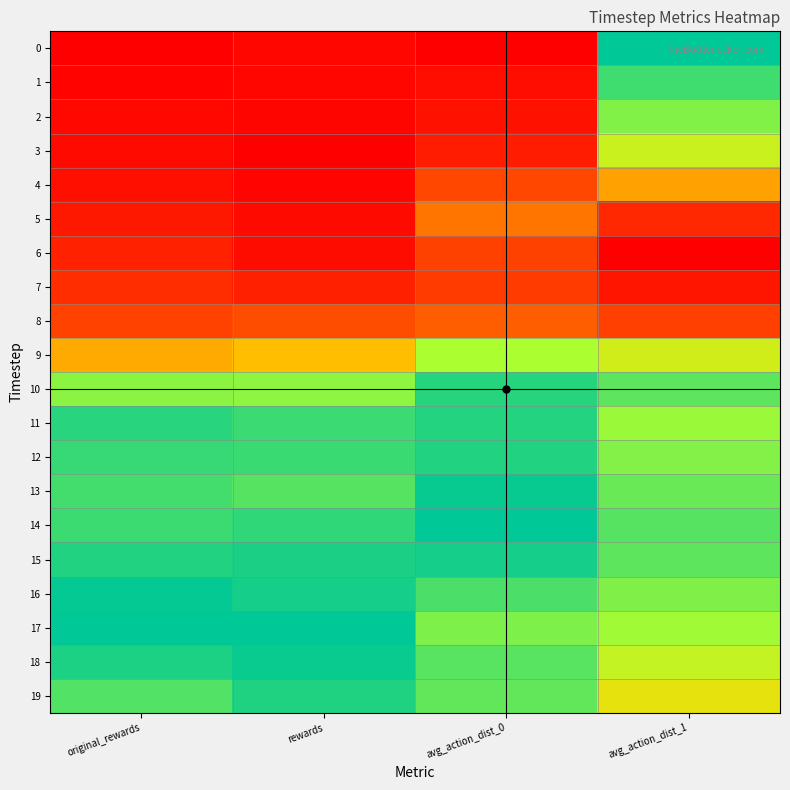

Reading right to left, what are all the values shown in this chart?

0: avg_action_dist_1=1.0	avg_action_dist_0=0.0	rewards=0.0	original_rewards=0.0
1: avg_action_dist_1=0.9	avg_action_dist_0=0.1	rewards=0.0	original_rewards=0.0
2: avg_action_dist_1=0.7	avg_action_dist_0=0.1	rewards=0.0	original_rewards=0.0
3: avg_action_dist_1=0.6	avg_action_dist_0=0.1	rewards=0.0	original_rewards=0.0
4: avg_action_dist_1=0.4	avg_action_dist_0=0.3	rewards=0.0	original_rewards=0.1
5: avg_action_dist_1=0.2	avg_action_dist_0=0.4	rewards=0.0	original_rewards=0.1
6: avg_action_dist_1=0.0	avg_action_dist_0=0.3	rewards=0.1	original_rewards=0.1
7: avg_action_dist_1=0.1	avg_action_dist_0=0.3	rewards=0.1	original_rewards=0.2
8: avg_action_dist_1=0.3	avg_action_dist_0=0.3	rewards=0.3	original_rewards=0.3
9: avg_action_dist_1=0.6	avg_action_dist_0=0.7	rewards=0.5	original_rewards=0.4
10: avg_action_dist_1=0.8	avg_action_dist_0=0.9	rewards=0.7	original_rewards=0.7
11: avg_action_dist_1=0.7	avg_action_dist_0=0.9	rewards=0.9	original_rewards=0.9
12: avg_action_dist_1=0.7	avg_action_dist_0=0.9	rewards=0.9	original_rewards=0.9
13: avg_action_dist_1=0.8	avg_action_dist_0=1.0	rewards=0.8	original_rewards=0.9
14: avg_action_dist_1=0.8	avg_action_dist_0=1.0	rewards=0.9	original_rewards=0.9
15: avg_action_dist_1=0.8	avg_action_dist_0=1.0	rewards=0.9	original_rewards=0.9
16: avg_action_dist_1=0.7	avg_action_dist_0=0.8	rewards=1.0	original_rewards=1.0
17: avg_action_dist_1=0.7	avg_action_dist_0=0.7	rewards=1.0	original_rewards=1.0
18: avg_action_dist_1=0.6	avg_action_dist_0=0.8	rewards=1.0	original_rewards=0.9
19: avg_action_dist_1=0.5	avg_action_dist_0=0.8	rewards=0.9	original_rewards=0.8